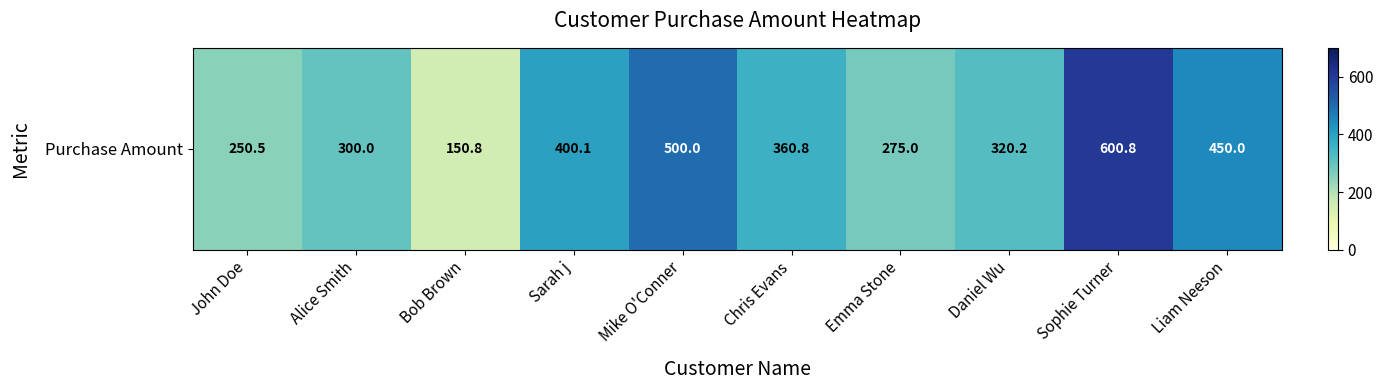

What is the change in value from Daniel Wu to Liam Neeson?

+129.8